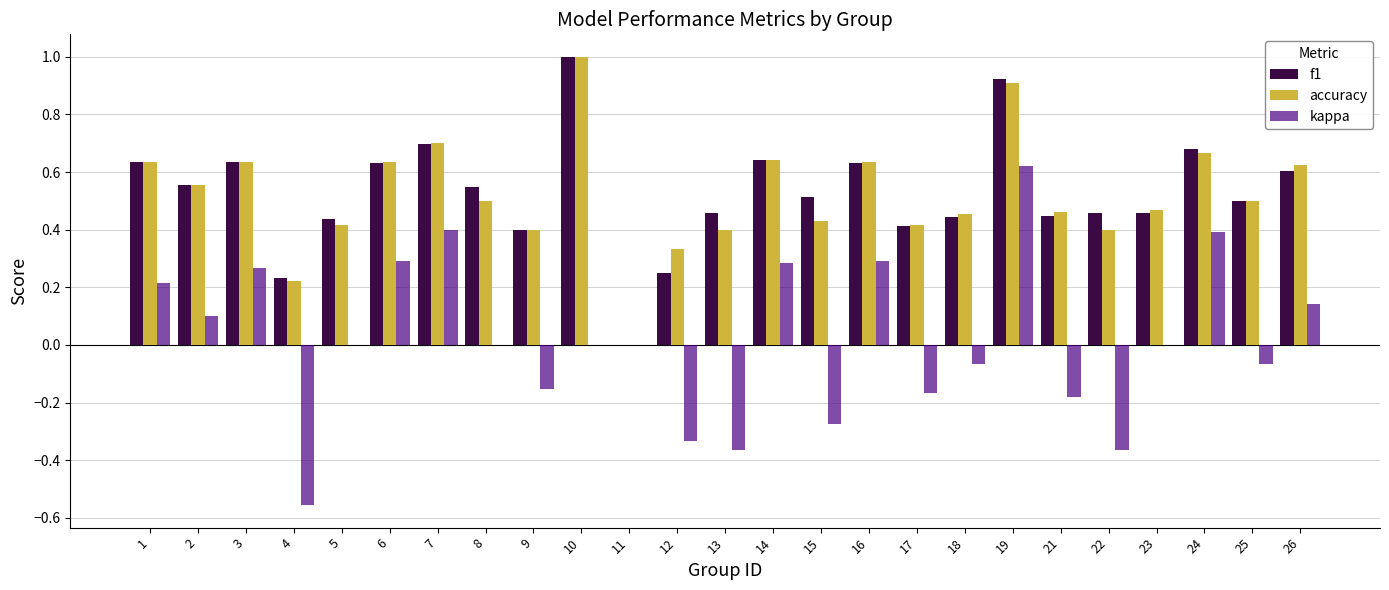

Which label corresponds to the largest value in the chart?

10